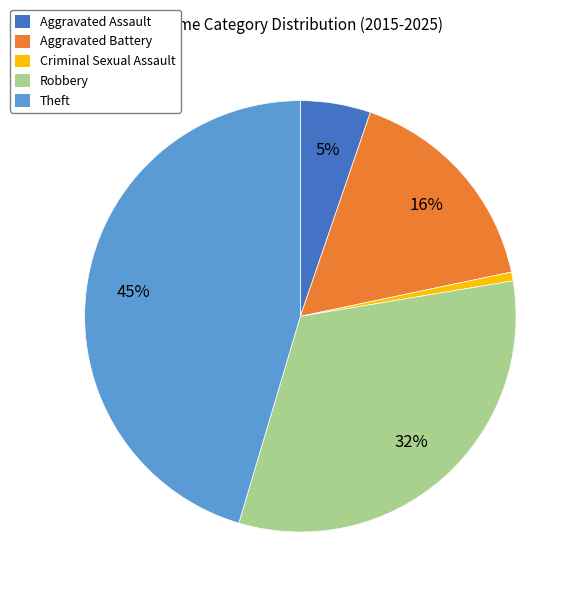

Rank the categories by value from lowest to highest.

Criminal Sexual Assault, Aggravated Assault, Aggravated Battery, Robbery, Theft